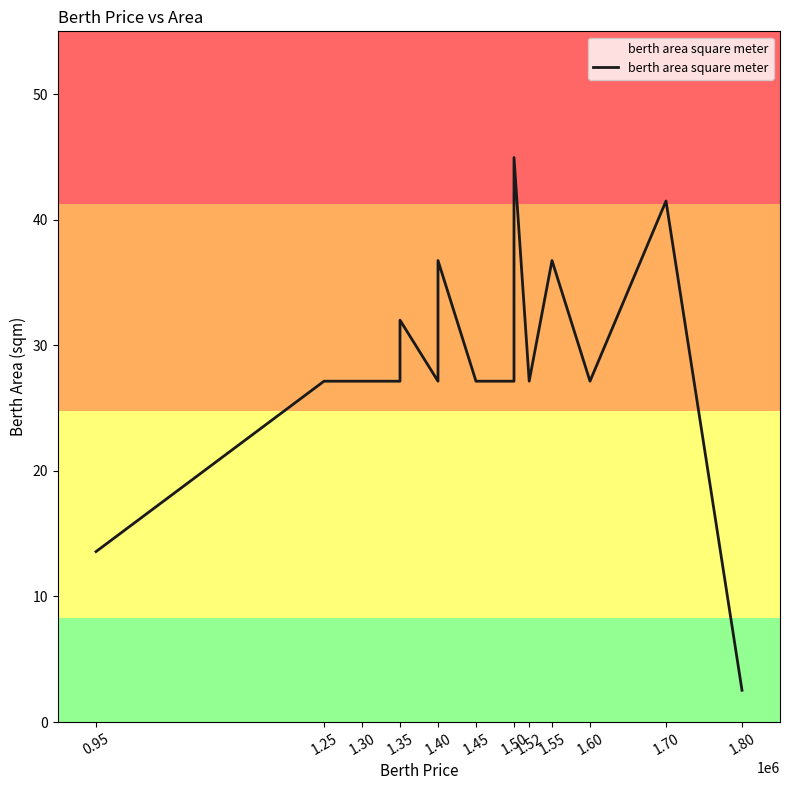

Does the chart display data point markers on the line(s)?

No